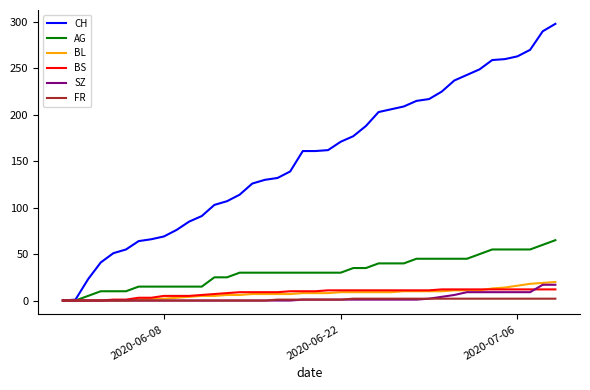

What is the maximum value for BL?

20